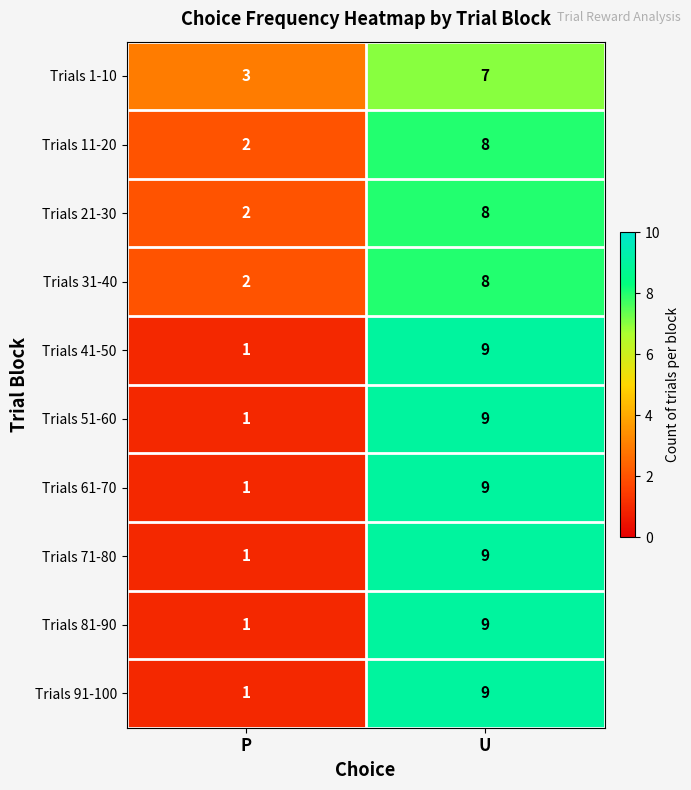

What is the total value across all series at U?

85